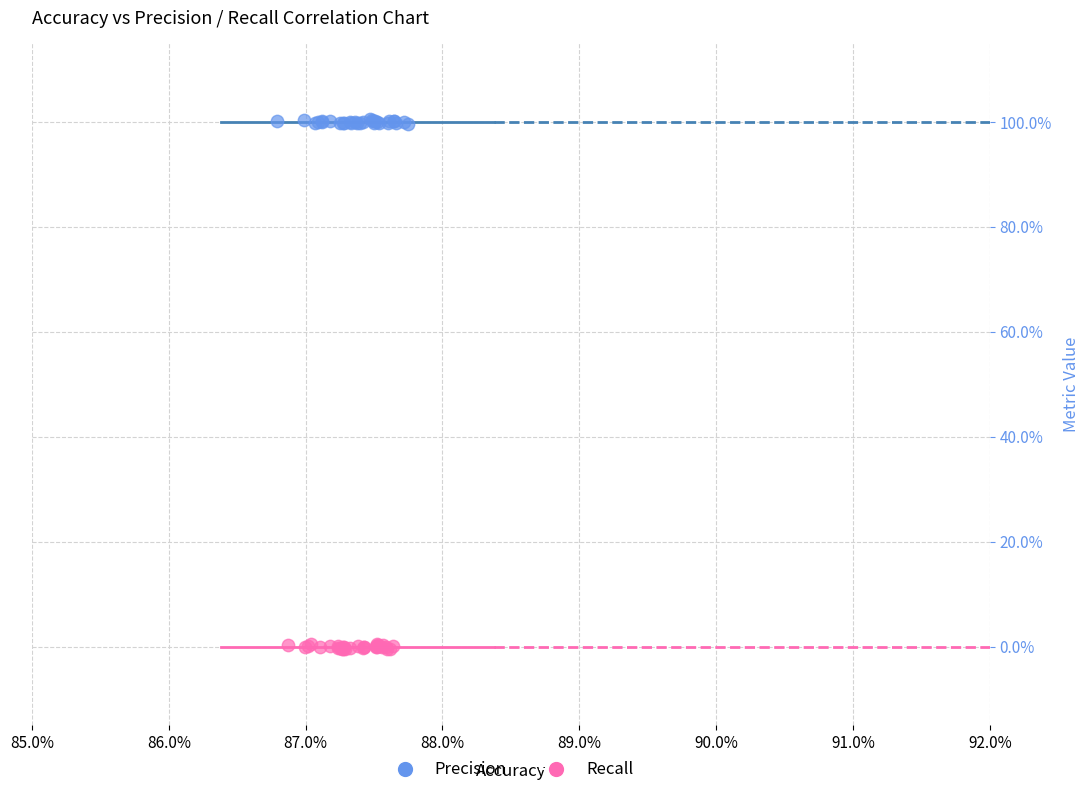

Which series reaches the maximum Y coordinate?

Precision